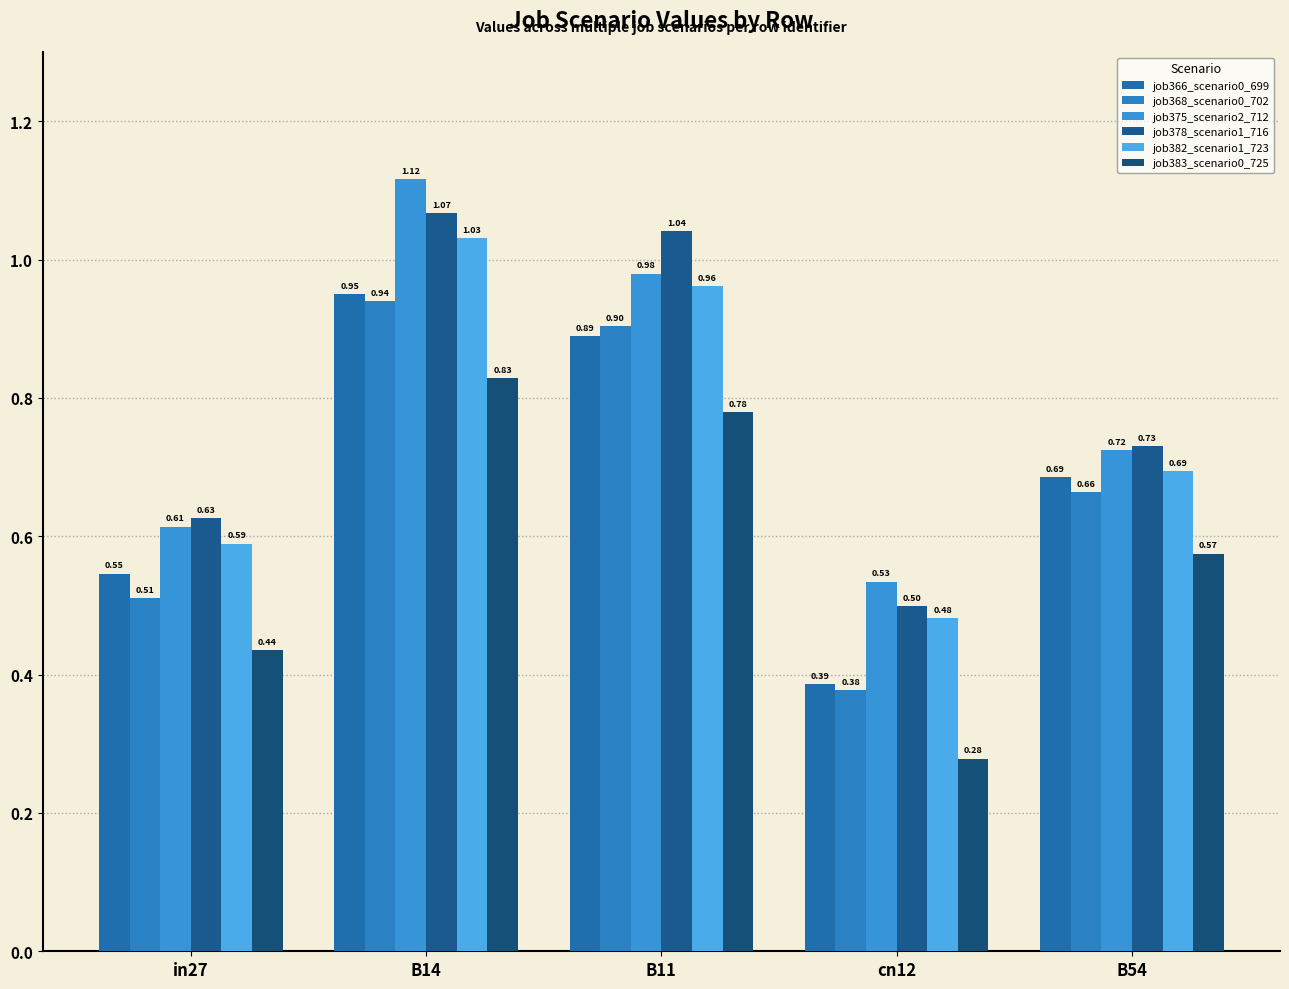

At which label is job382_scenario1_723 closest to 0?

cn12